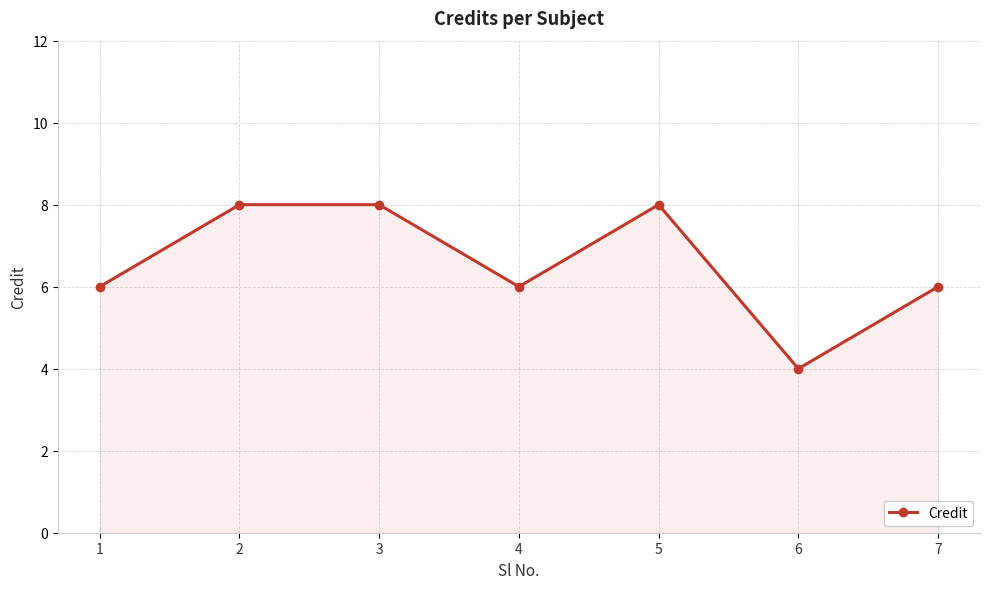

Approximately how many times larger is the value at 6 compared to 3?

0.5